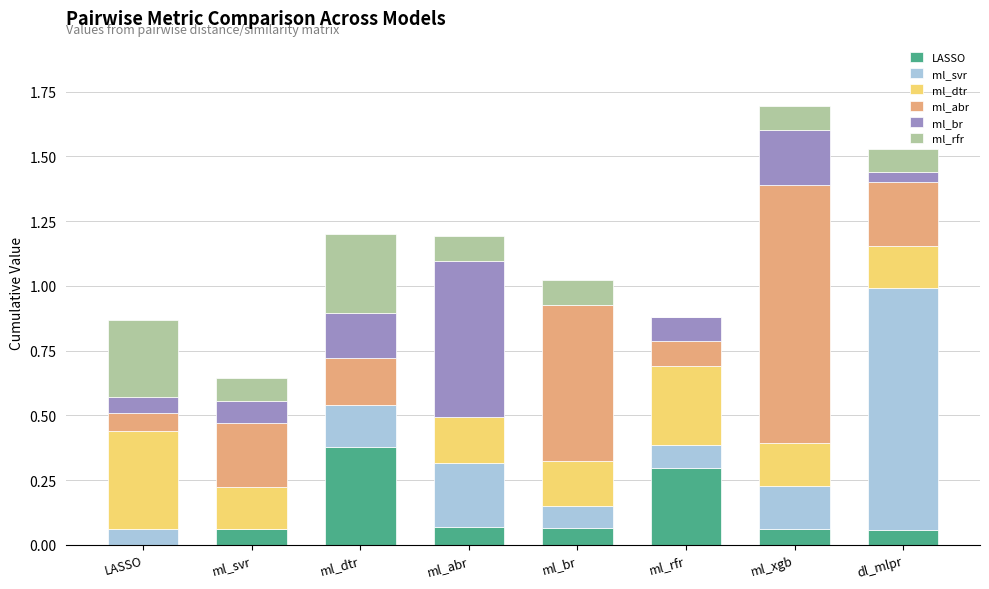

The LASSO series shows 0.0 at LASSO. True or false?

True